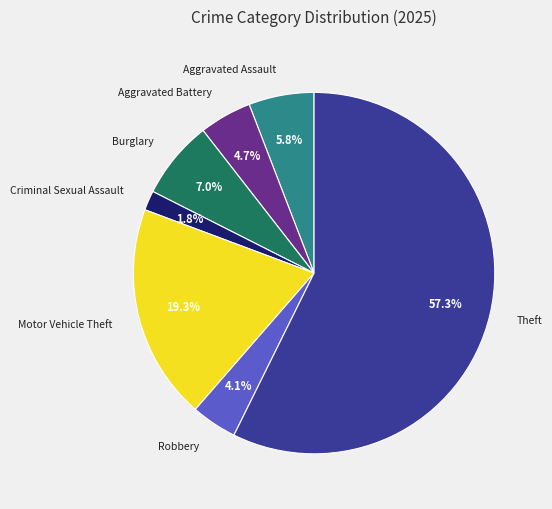

Rank the categories by value from lowest to highest.

Criminal Sexual Assault, Robbery, Aggravated Battery, Aggravated Assault, Burglary, Motor Vehicle Theft, Theft